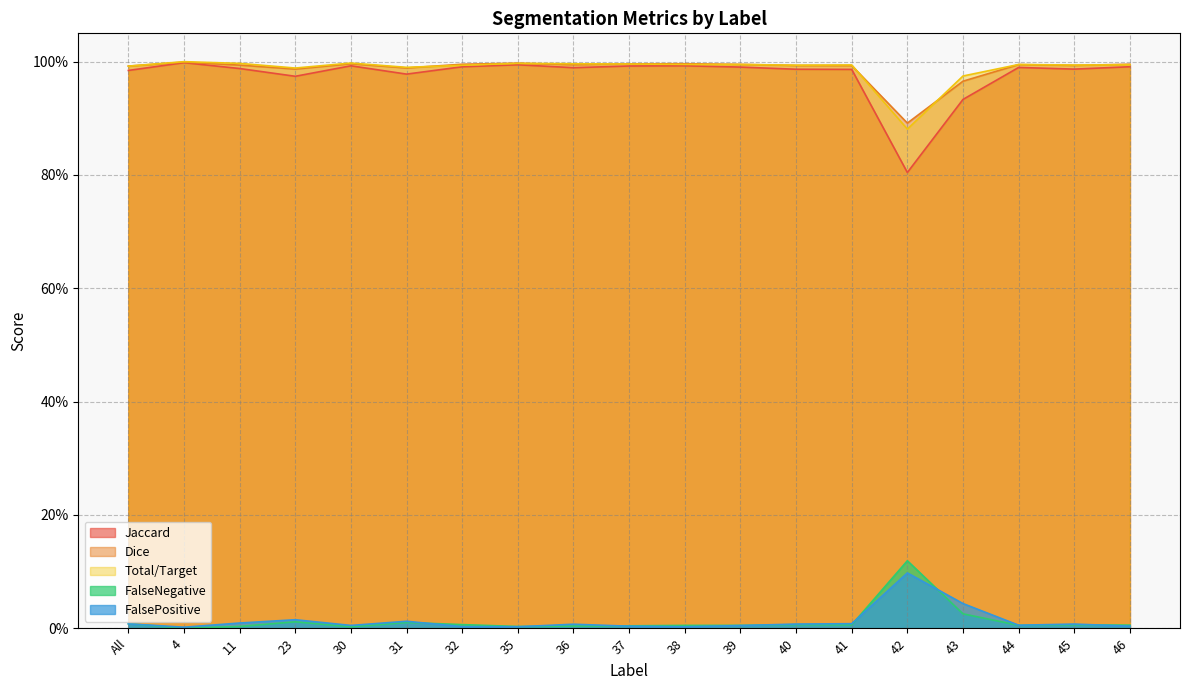

What is the label of the 1st point from the left?

All